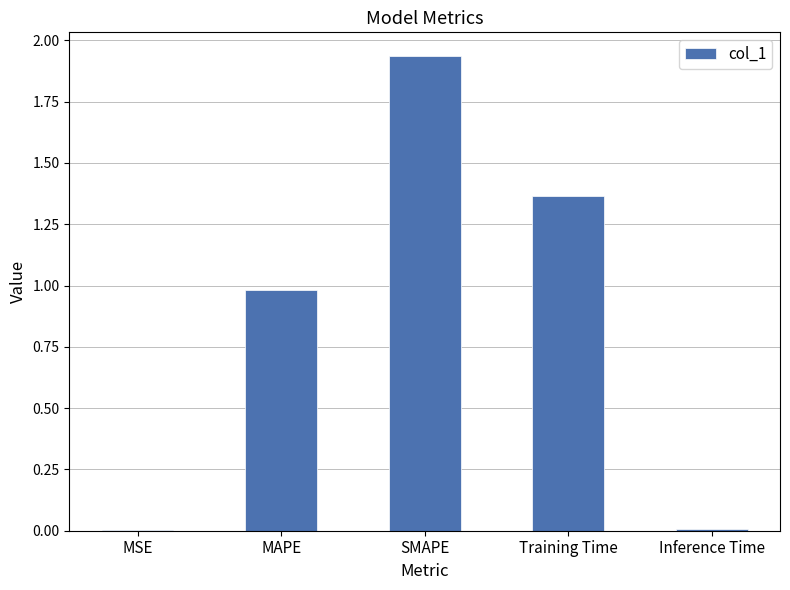

Between MAPE and MSE, which is larger?

MAPE